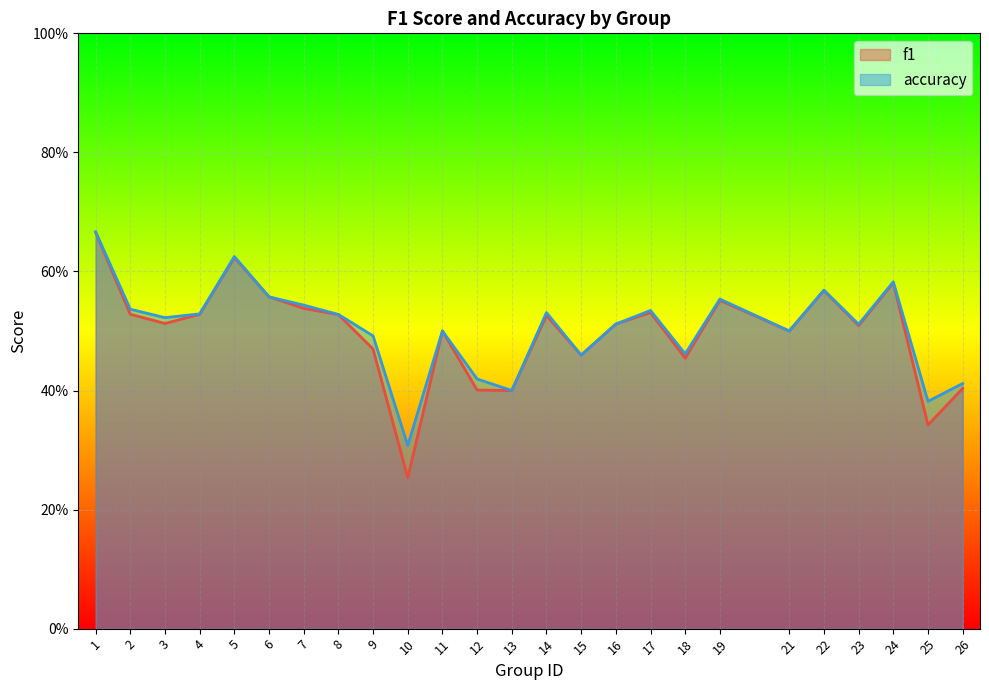

The f1 series shows 0.7 at 1. True or false?

True